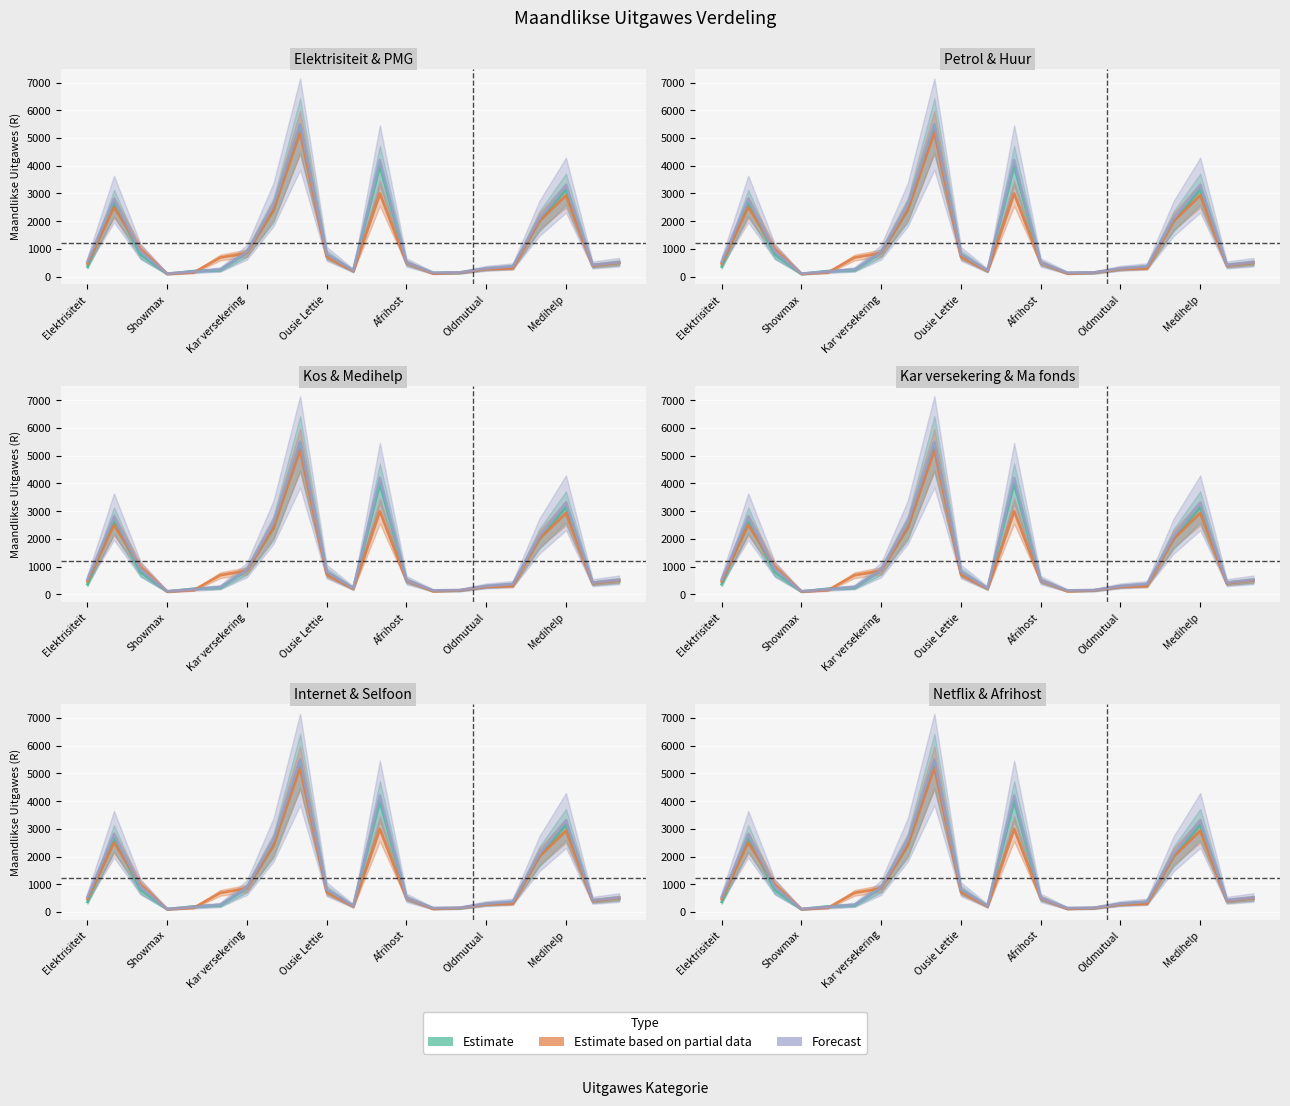

Rank the series at 7 from highest to lowest value.

Forecast, Estimate, Estimate based on partial data